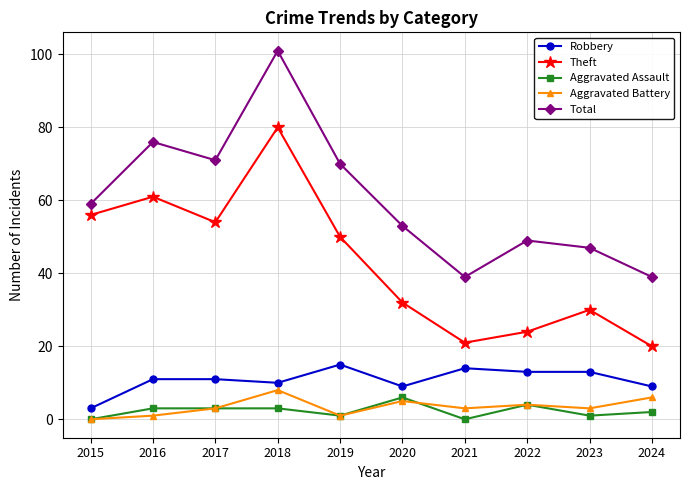

Is it true that Total equals 76 at 2020?

False